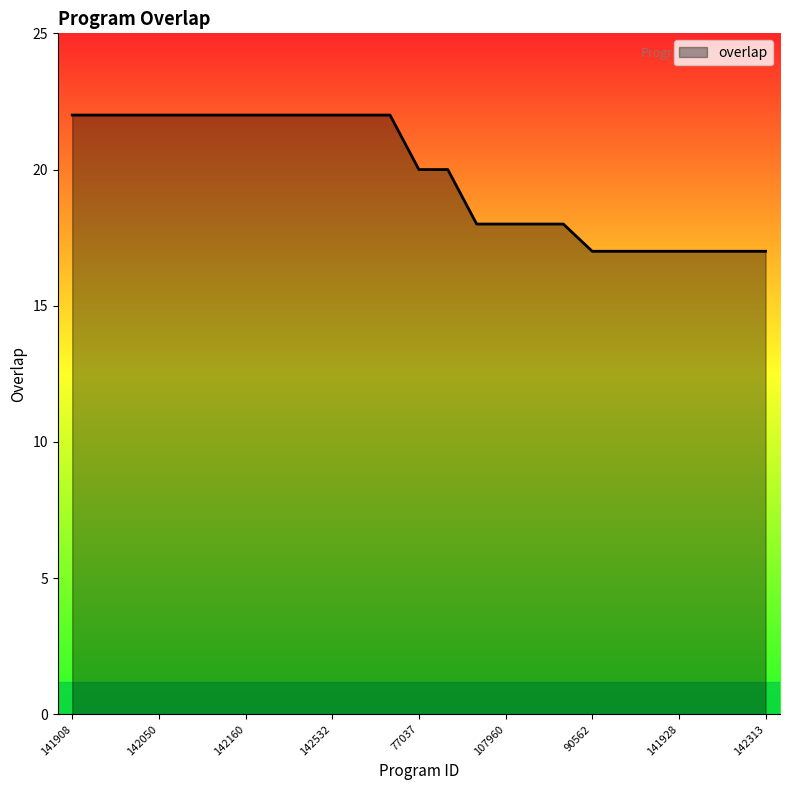

What is the difference between the maximum and minimum values?

5